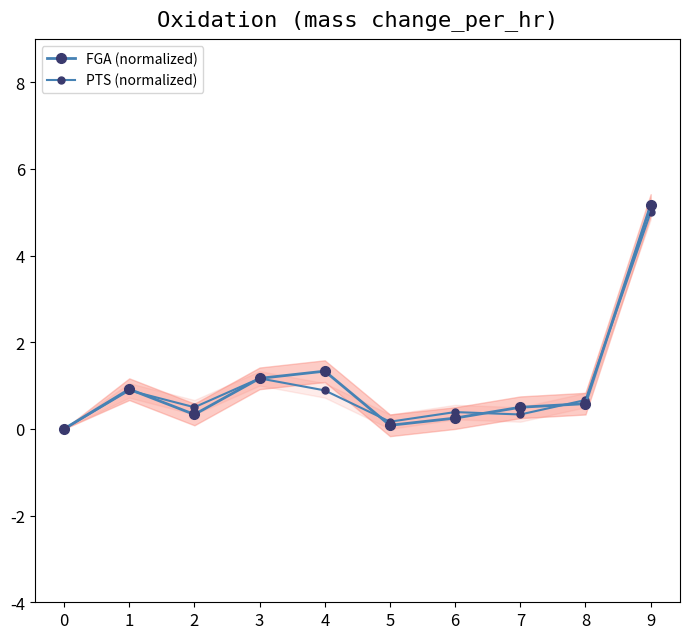

How many positive values does the PTS (normalized) series have?

9